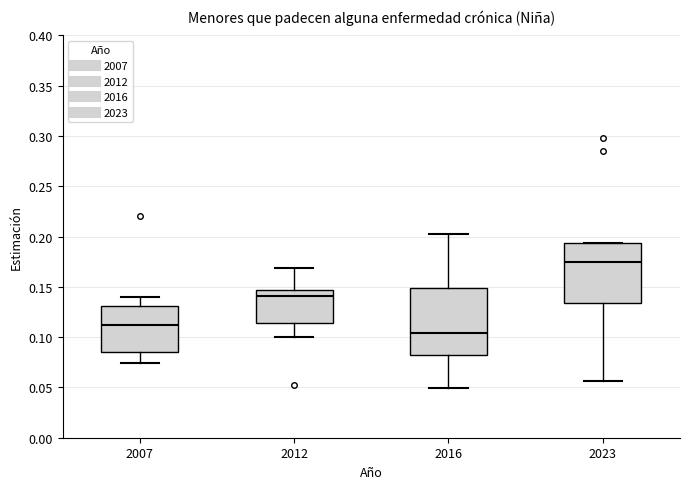

Reading left to right, read every box against the y-axis: the position of its median line, the range the box covers, and the ends of its whiskers. The values are not printed on the chart, so give them approximately, as read against the axis.

2007: median 0.110, box 0.085 to 0.130, whiskers 0.075 to 0.140
2012: median 0.140, box 0.115 to 0.145, whiskers 0.100 to 0.170
2016: median 0.105, box 0.080 to 0.150, whiskers 0.050 to 0.200
2023: median 0.175, box 0.135 to 0.195, whiskers 0.055 to 0.195